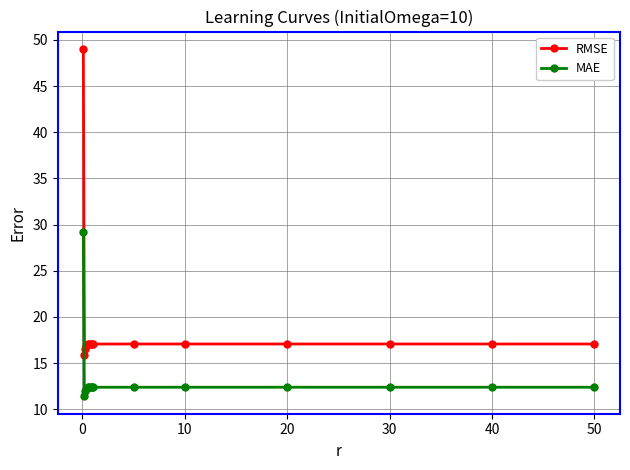

How many lines are shown in the chart?

2